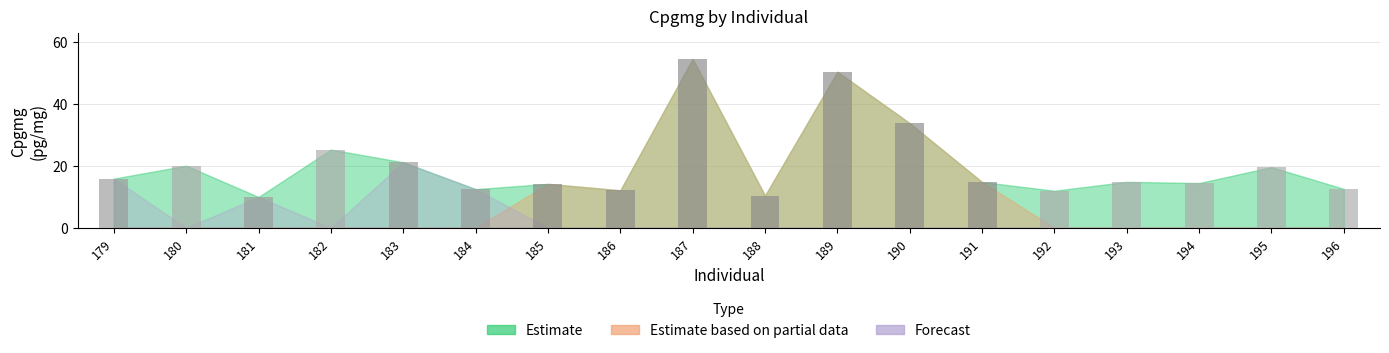

How many series are shown in this chart?

1